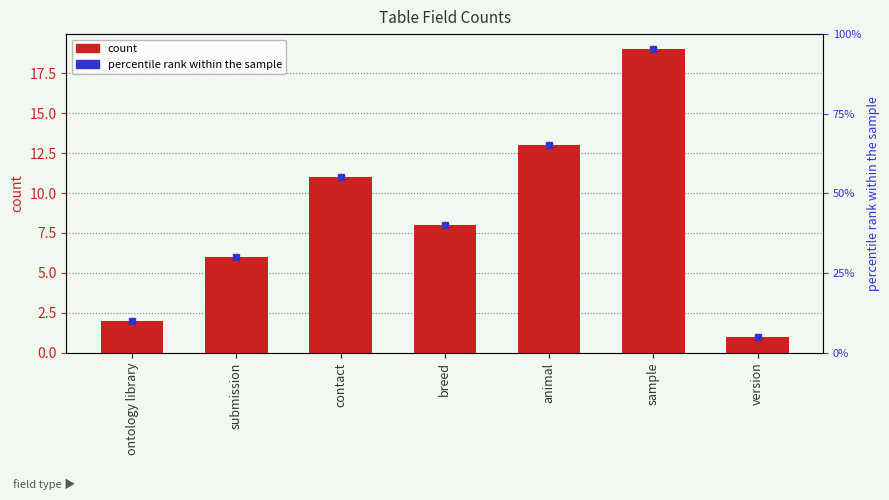

Reading left to right, extract all data points from this chart.

2	6	11	8	13	19	1